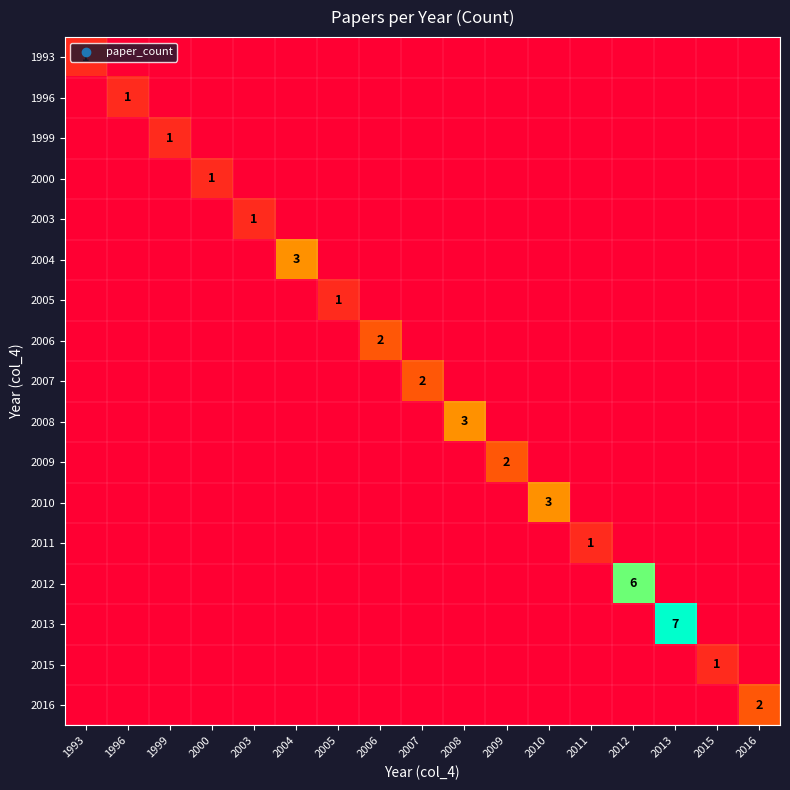

Where is 2016 nearest to the value 1?

1993